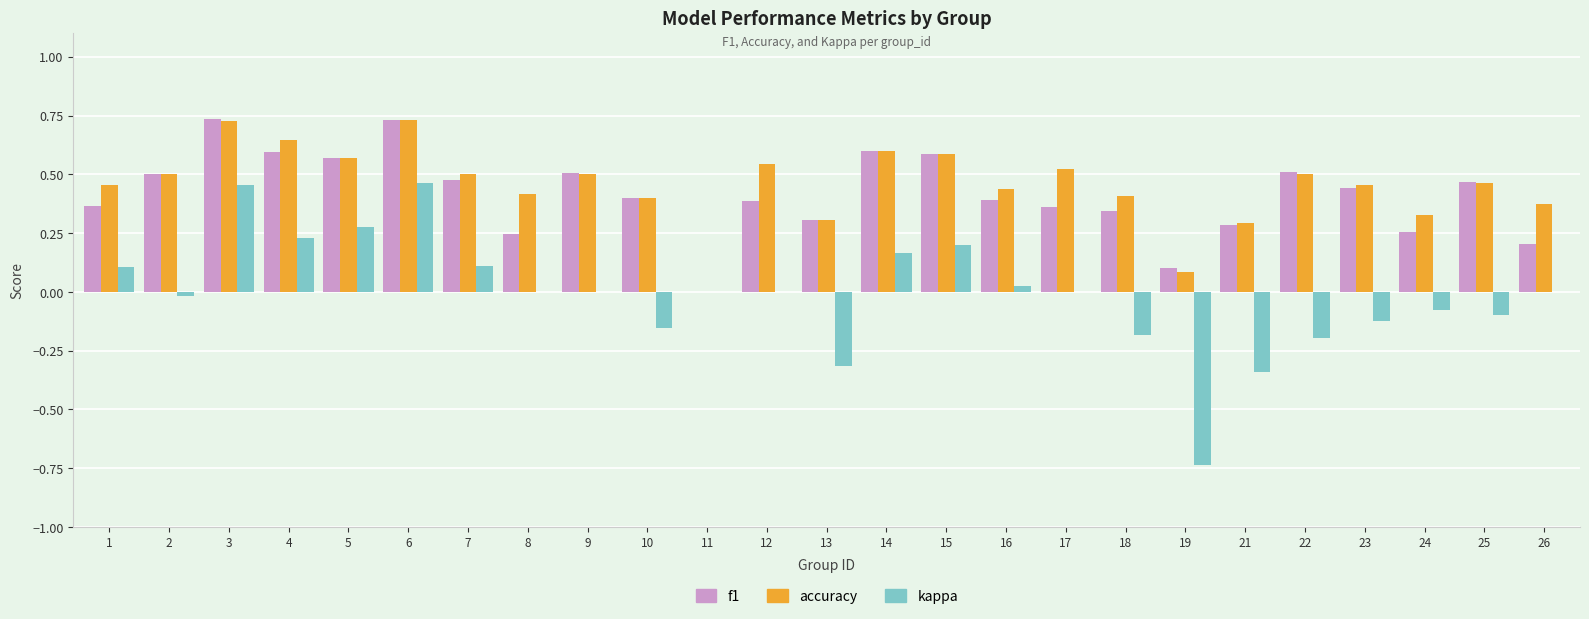

Is the value of f1 at 18 greater than the value of kappa at 25?

Yes